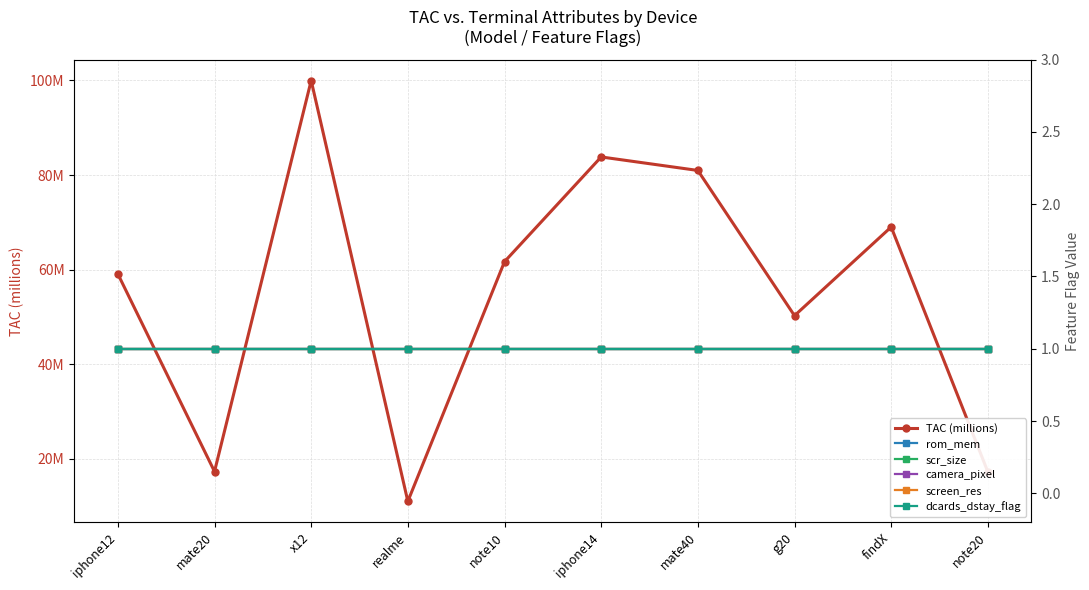

The value of scr_size at realme is 1.0. True or false?

True